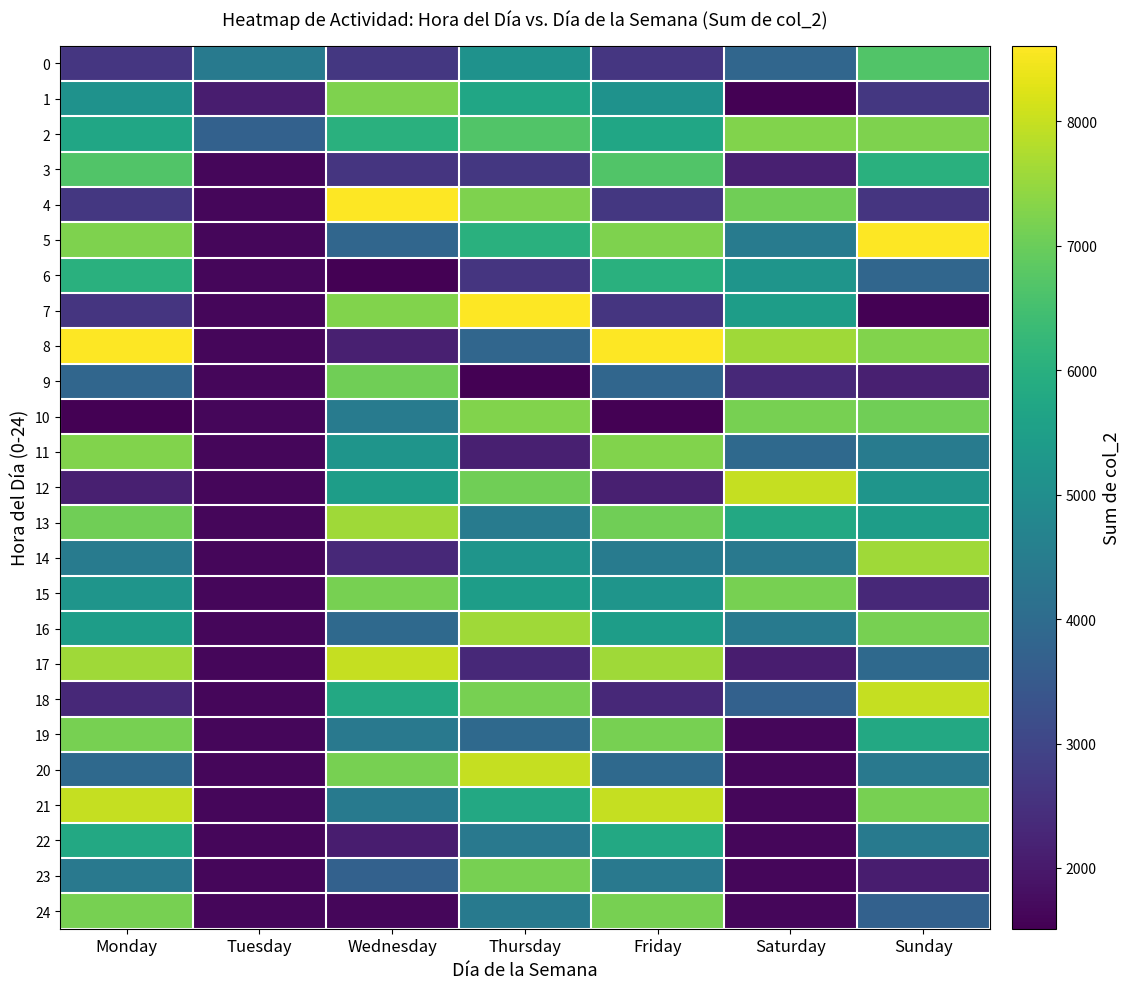

How many distinct data groups are displayed?

25